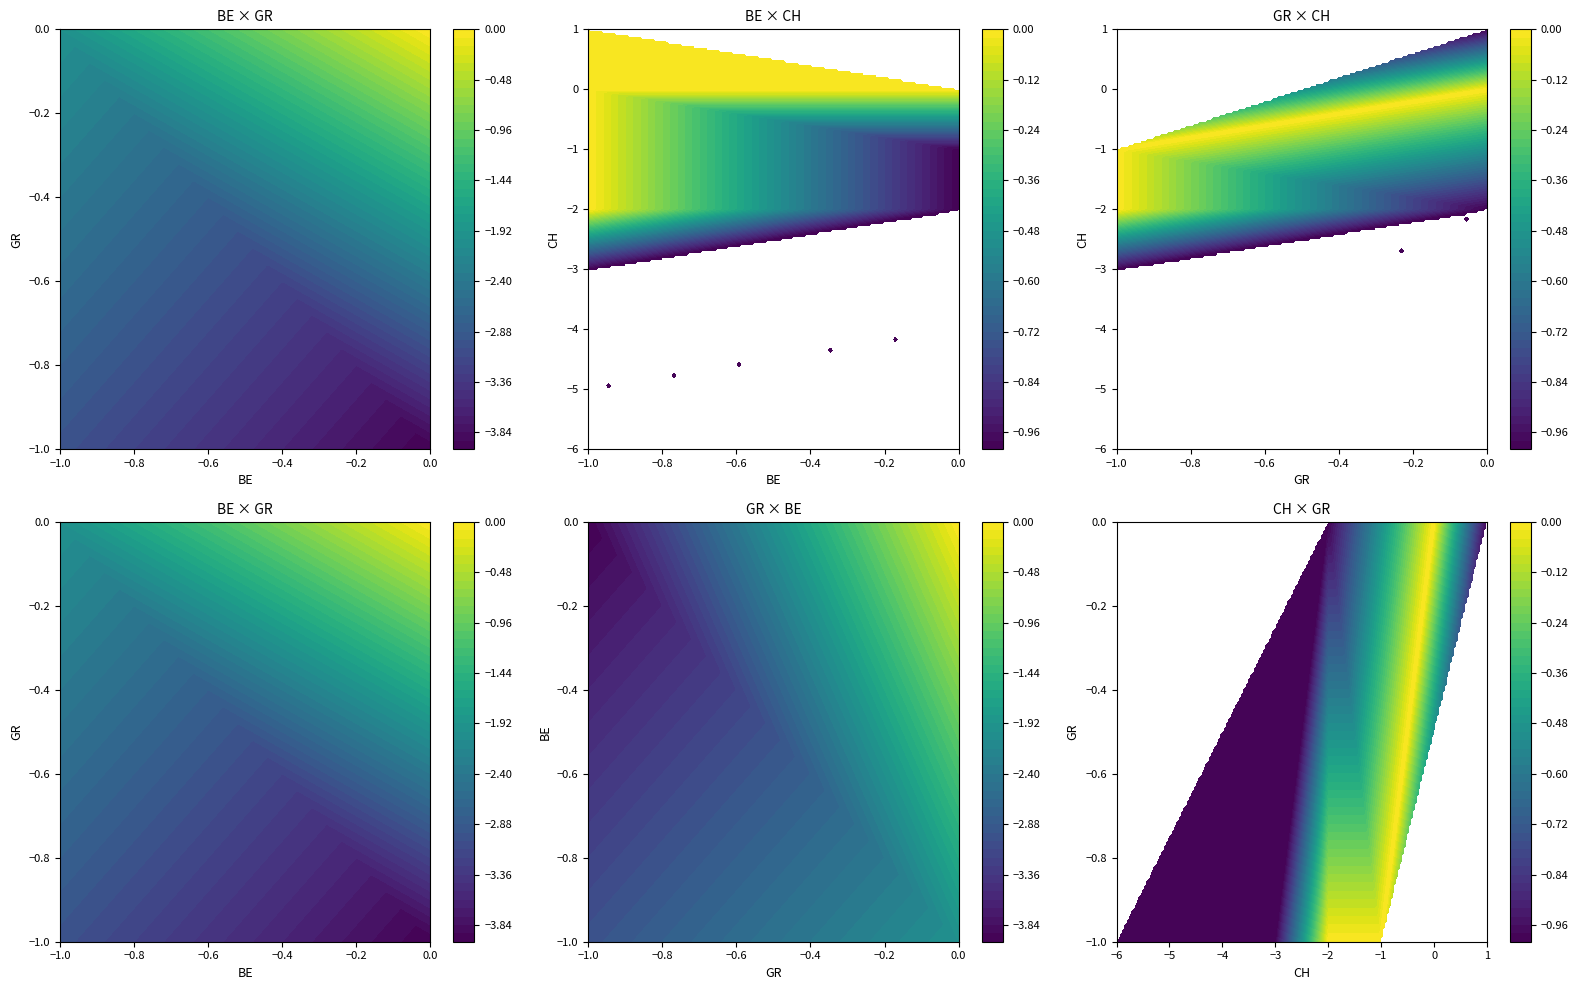

What is the sum of all CH values?

-138